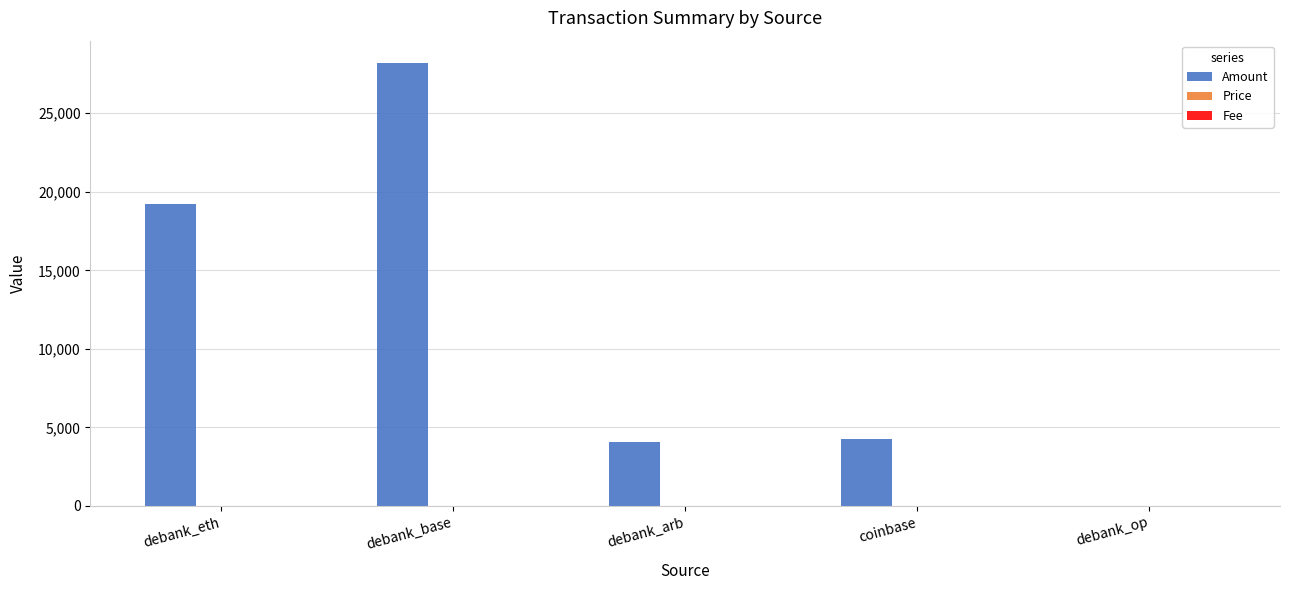

Which series changed the most between debank_eth and debank_arb?

Amount